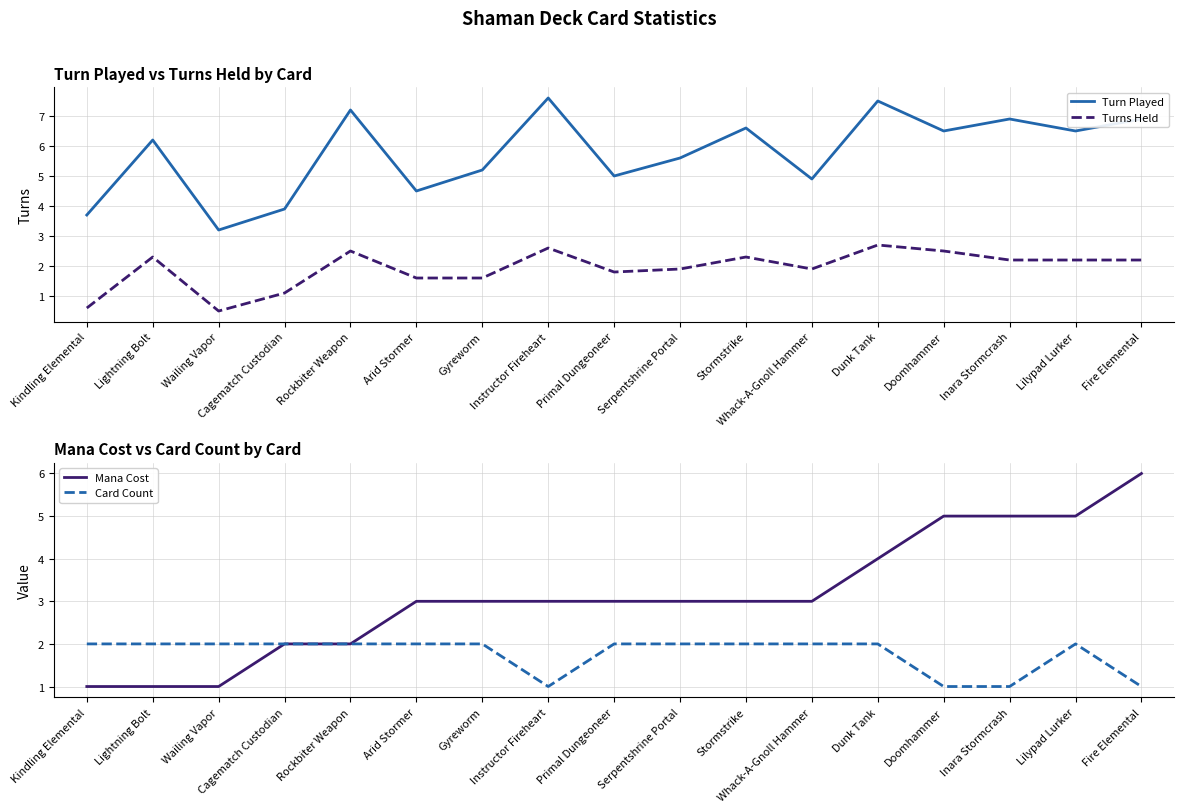

What is the sum of all Mana Cost values?

53